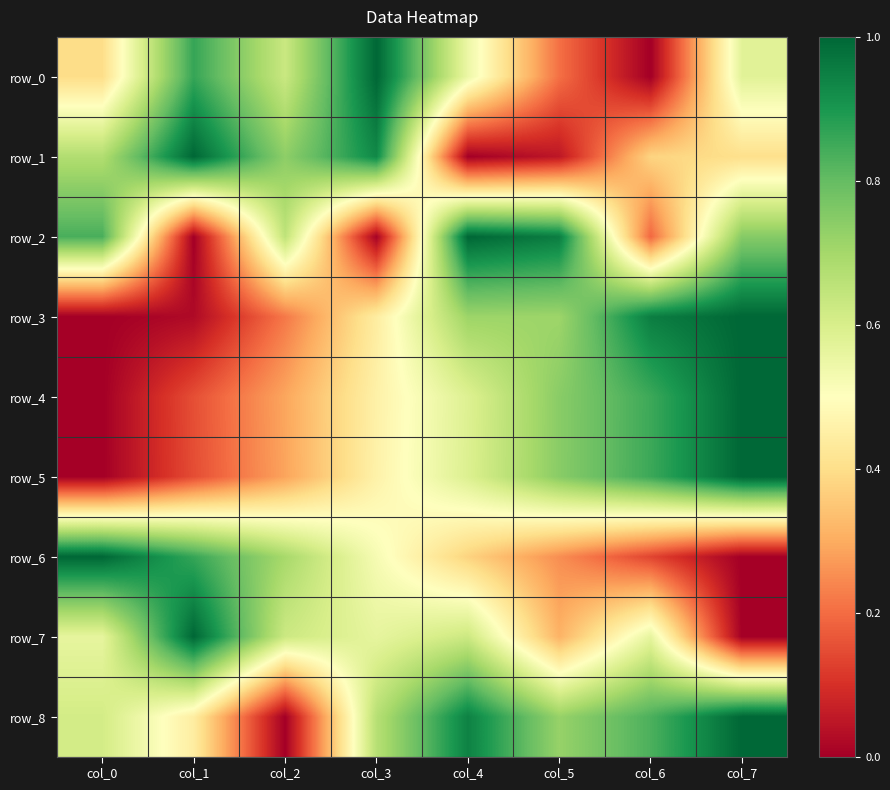

What is the difference between the row_8 values at col_5 and col_1?

0.3